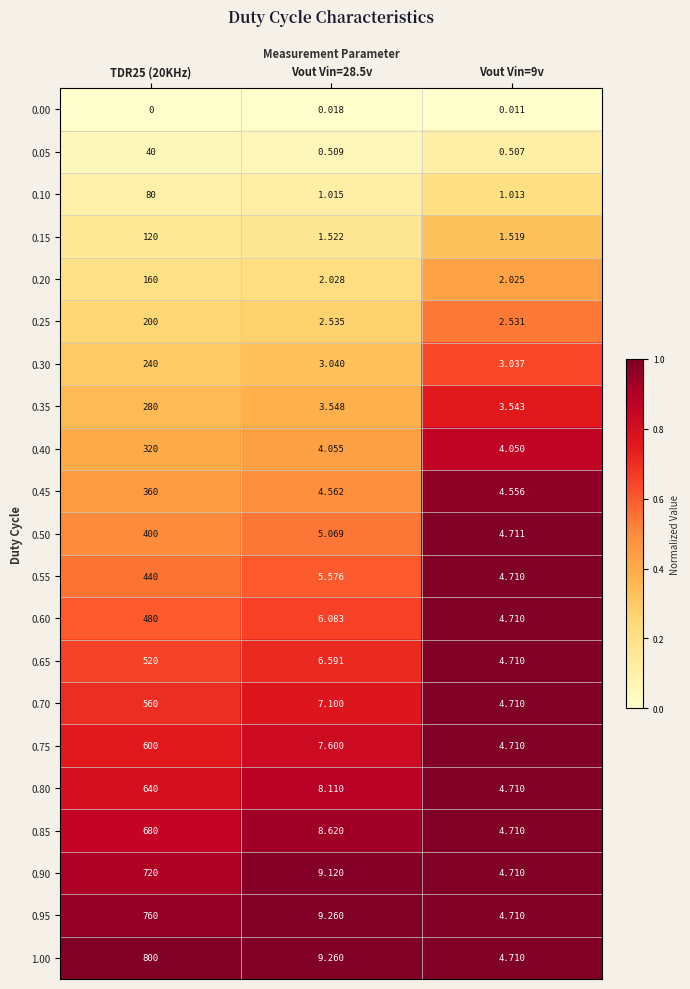

Is the value of 0.85 at TDR25 (20KHz) greater than the value of 0.00 at Vout Vin=9v?

Yes